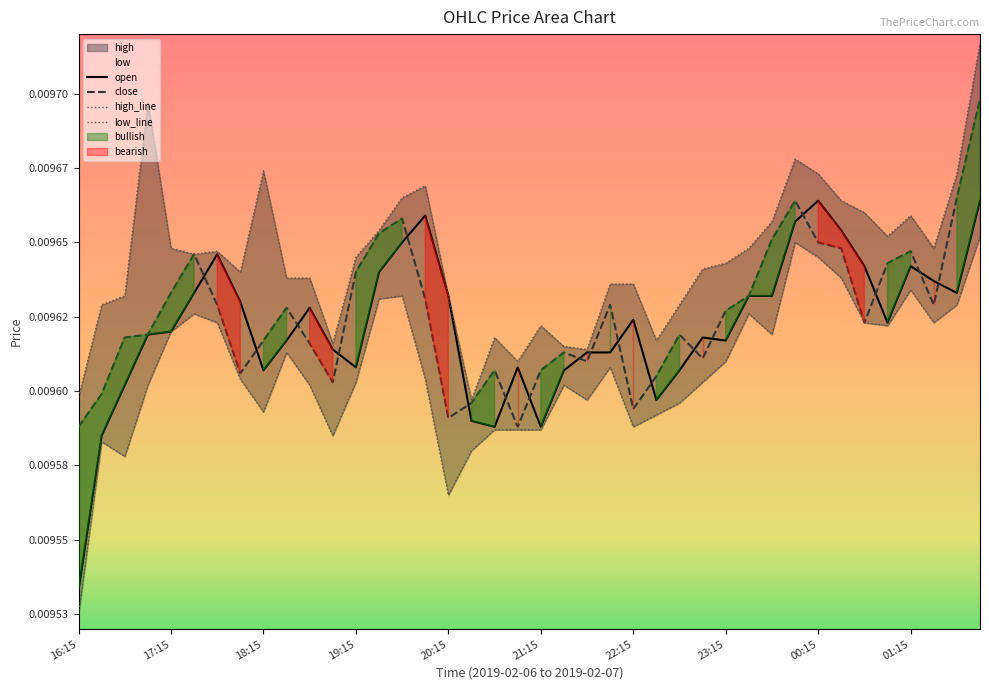

The close series shows 0.0 at 31. True or false?

True